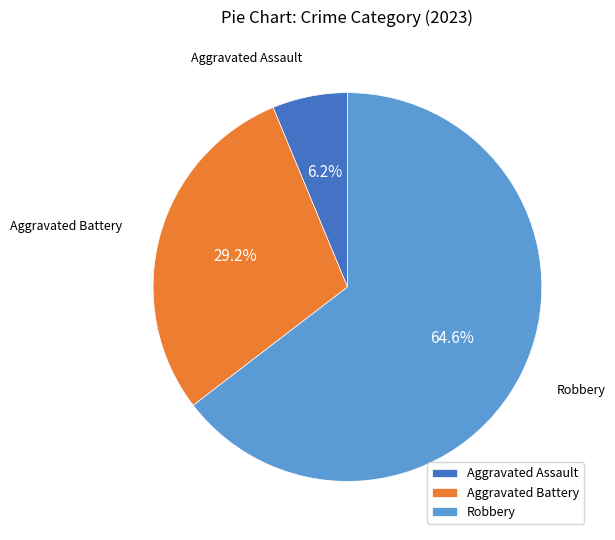

Which category has the smallest portion of the pie?

Aggravated Assault